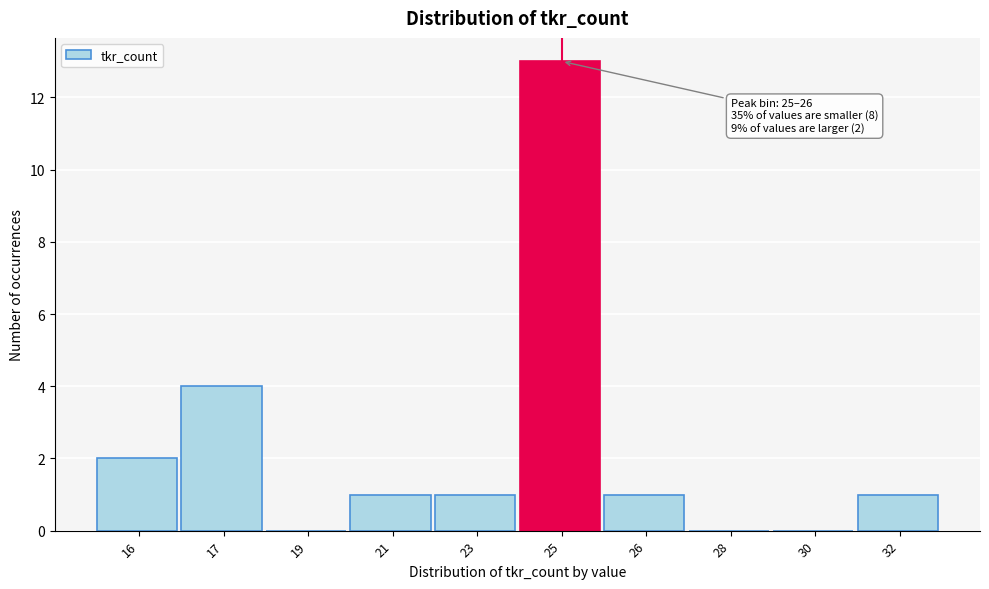

Reading left to right, what are all the values shown in this chart?

16=2	17=4	19=0	21=1	23=1	25=13	26=1	28=0	30=0	32=1